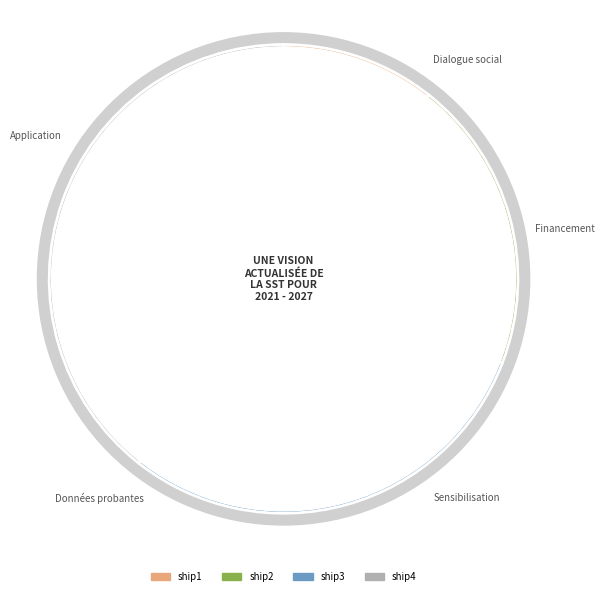

What is the change in value from ship2 to ship3?

+111